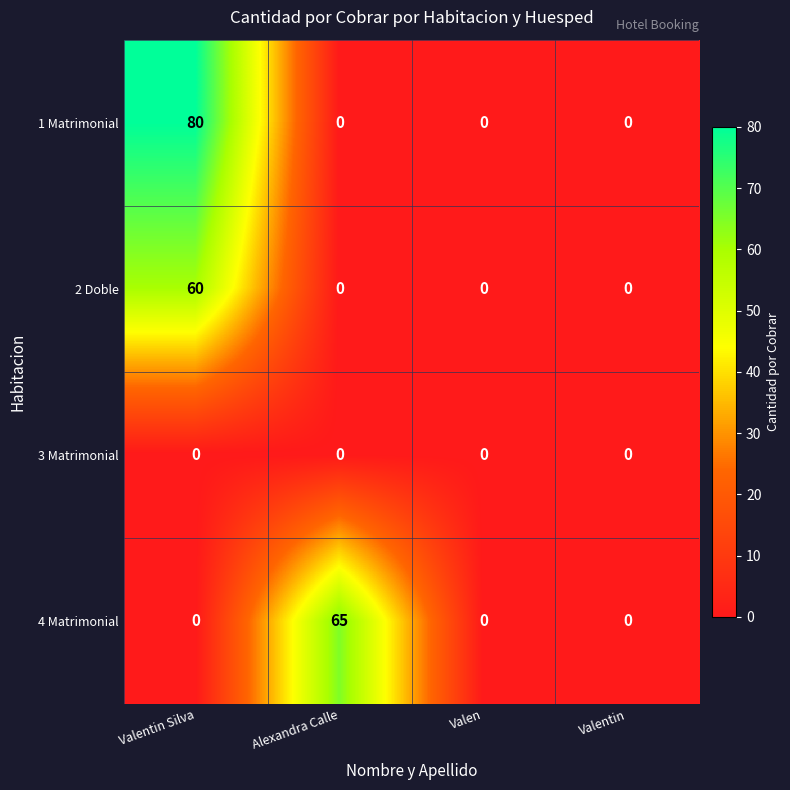

What is the sum of the 1 Matrimonial values at Valentin Silva and Valen?

80